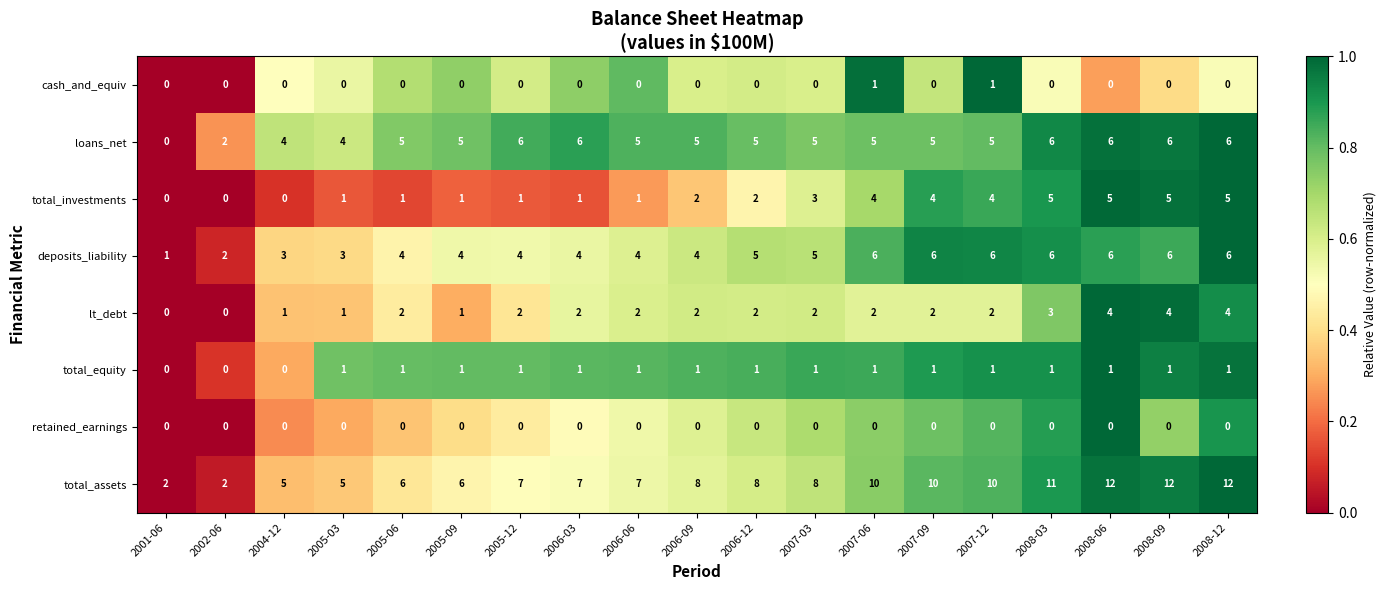

What is the maximum value shown in the chart?

12